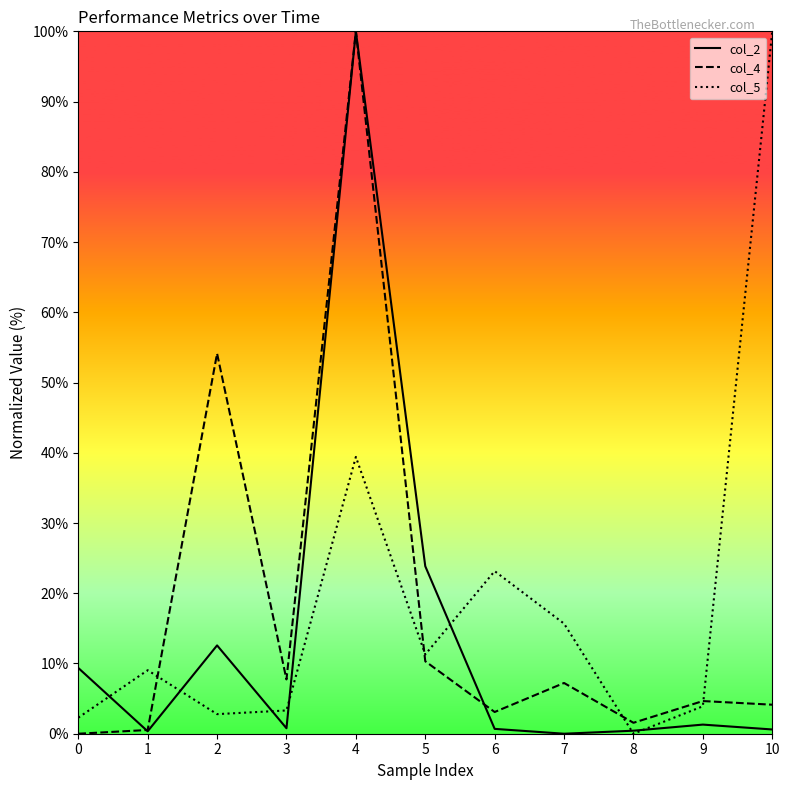

At which label is col_5 closest to 50?

4